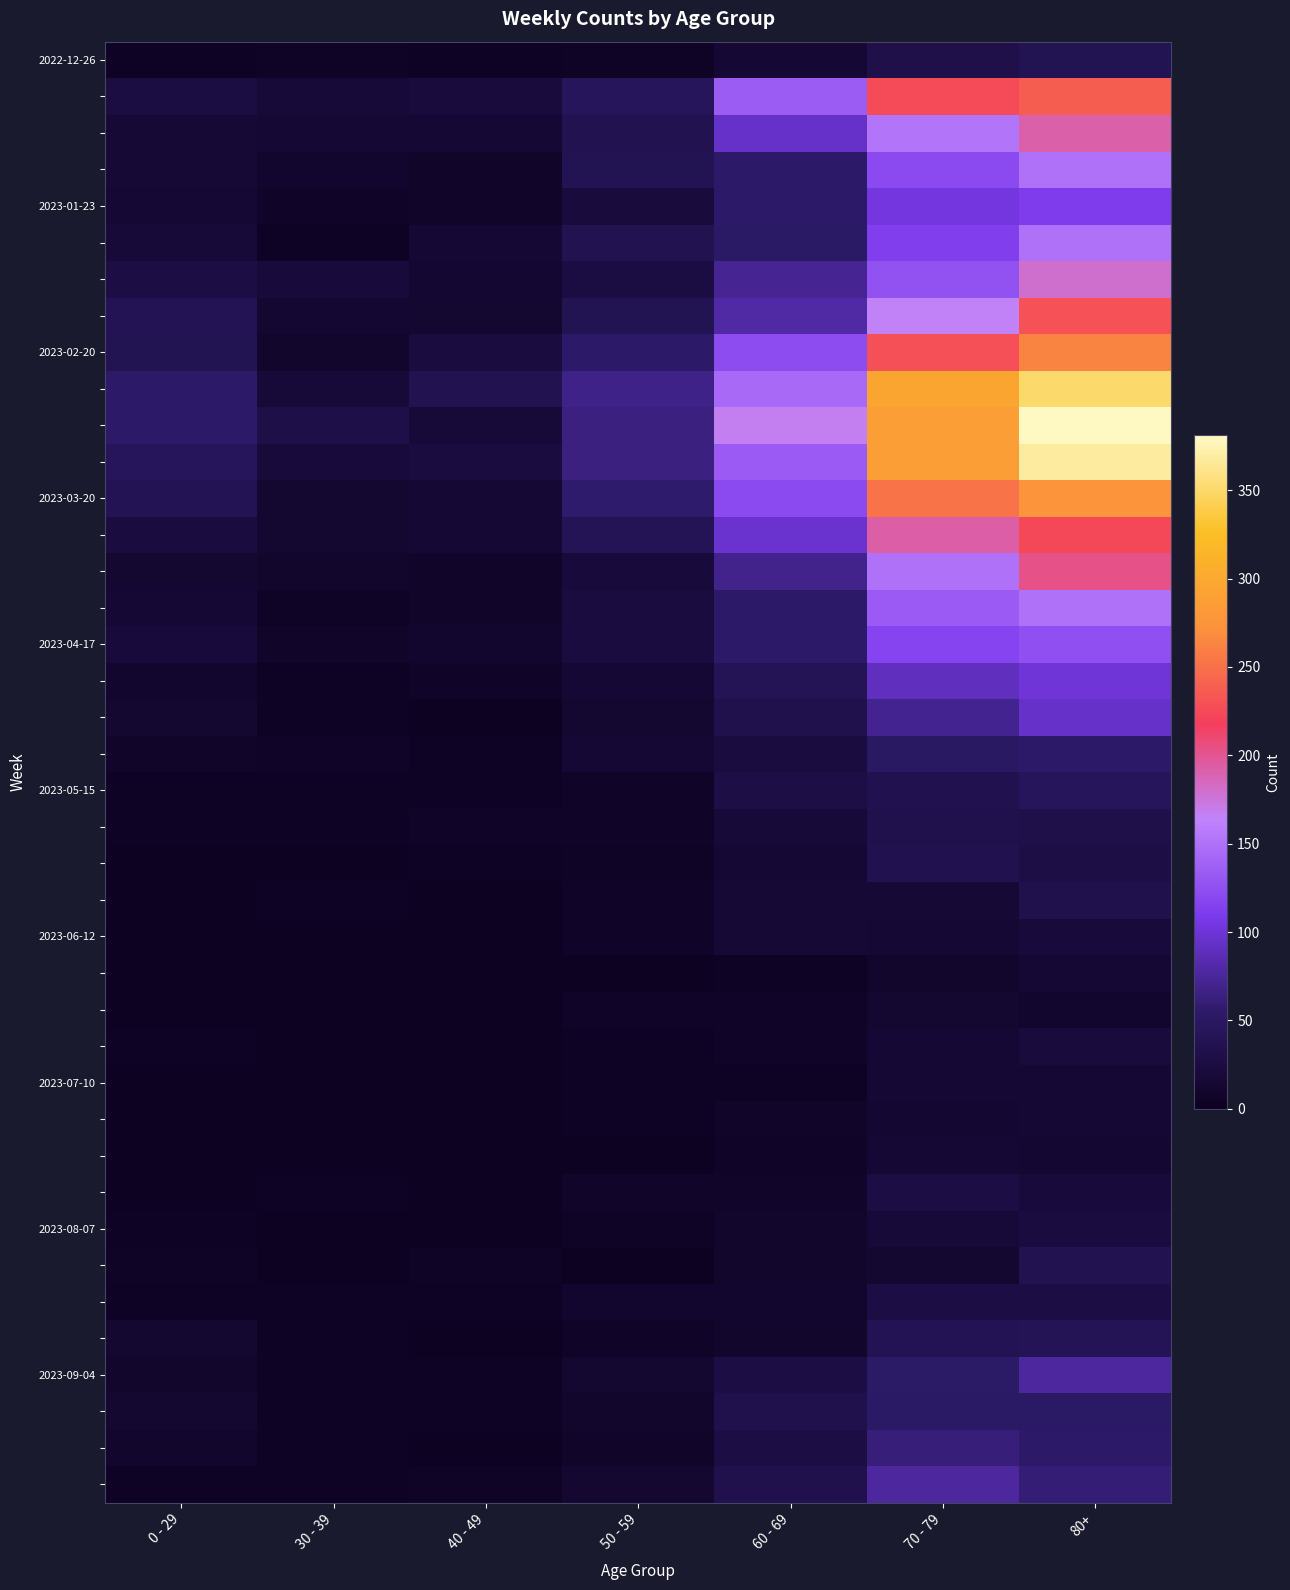

At which category is the sum across all series the highest?

80+